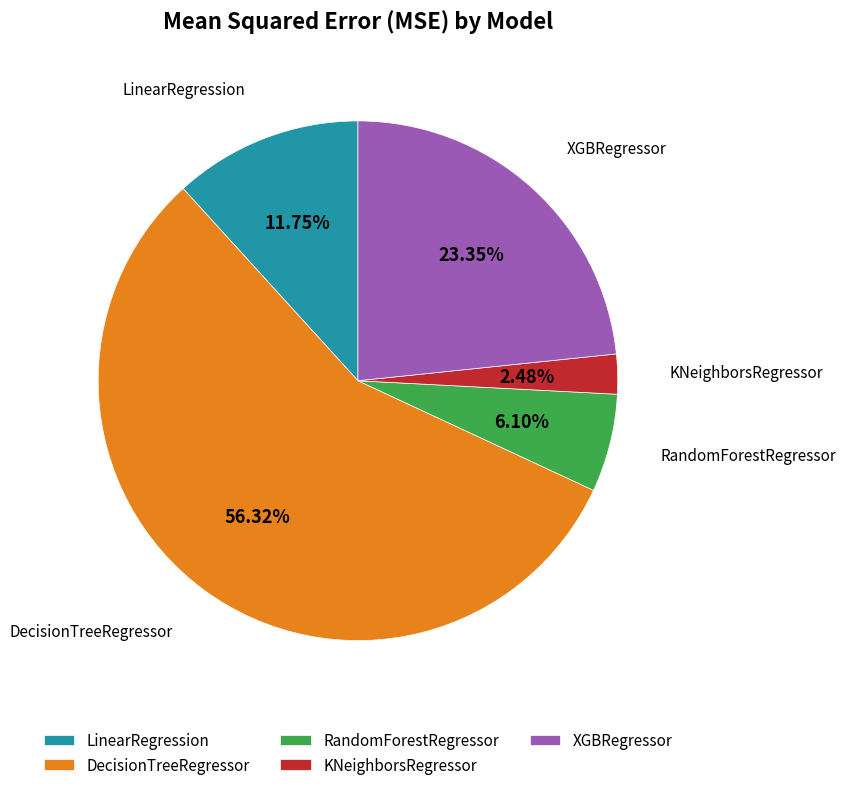

To the nearest percent, what is the average slice percentage?

20%